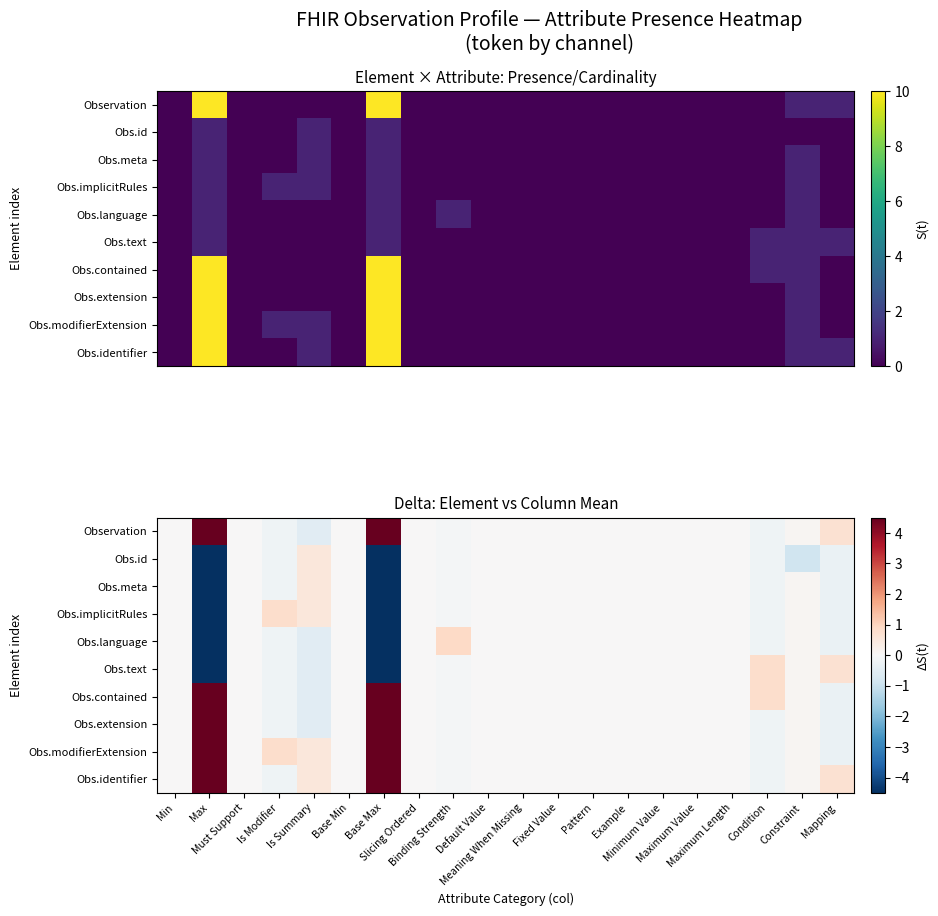

How many positive values does the Observation series have?

4